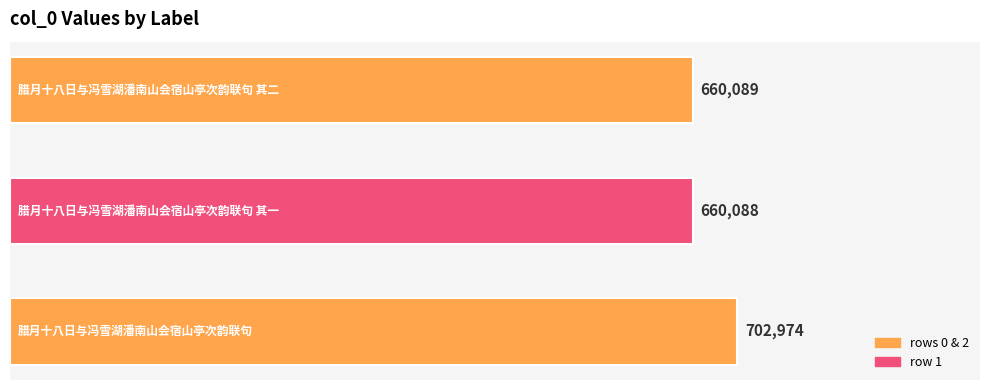

What is the maximum value shown in the chart?

702974